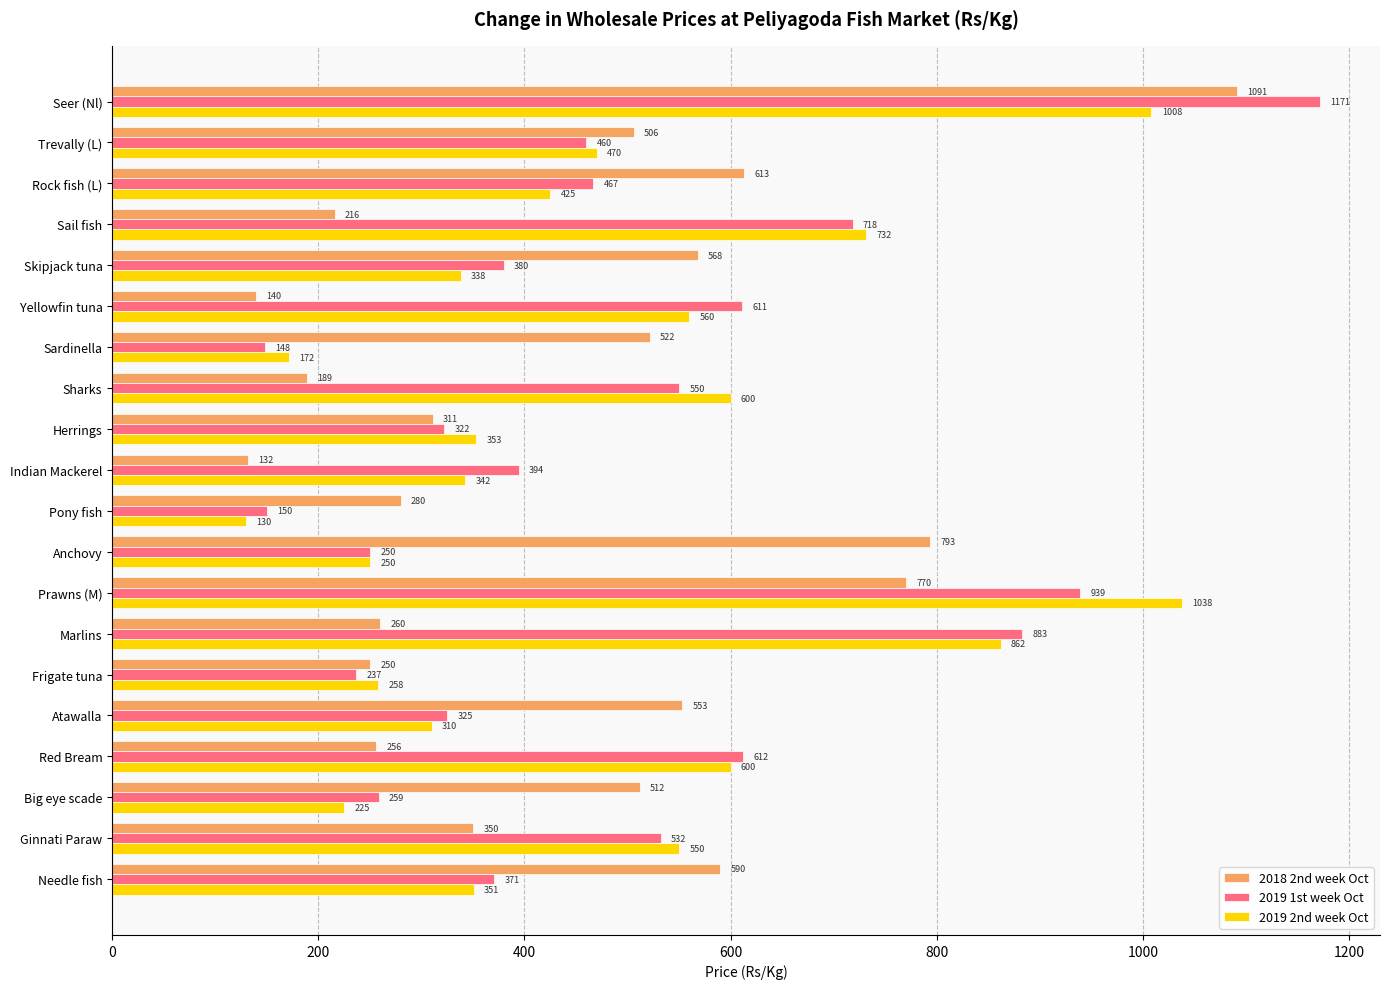

How many distinct data groups are displayed?

3